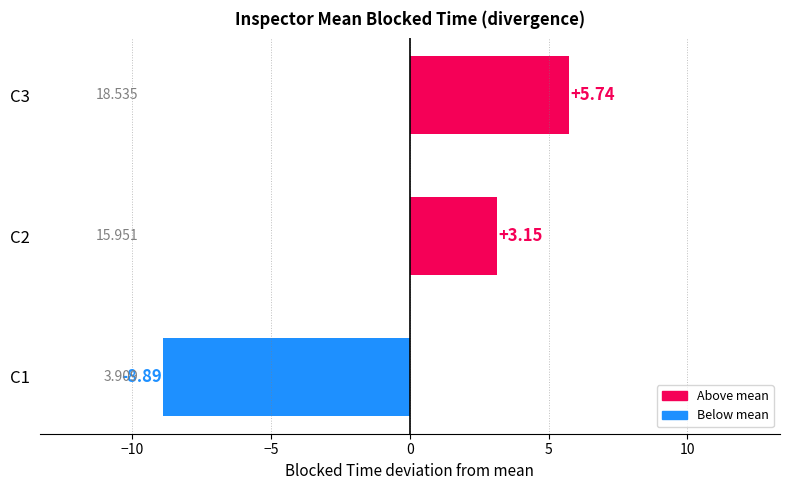

How many data points does each series have?

3